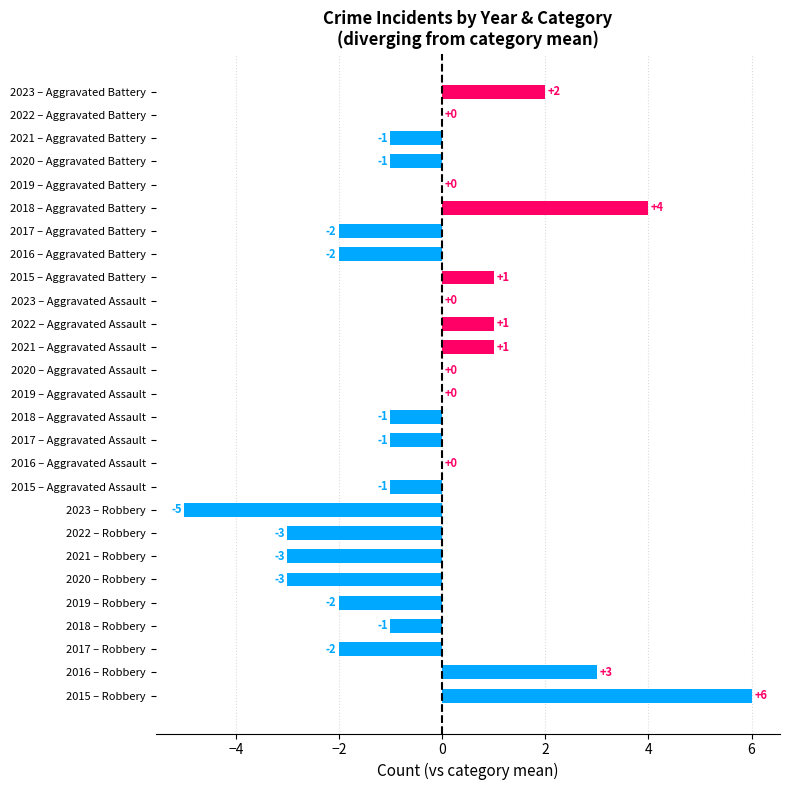

Reading bottom to top, extract all data points from this chart.

2015 – Robbery=6	2016 – Robbery=3	2017 – Robbery=-2	2018 – Robbery=-1	2019 – Robbery=-2	2020 – Robbery=-3	2021 – Robbery=-3	2022 – Robbery=-3	2023 – Robbery=-5	2015 – Aggravated Assault=-1	2016 – Aggravated Assault=0	2017 – Aggravated Assault=-1	2018 – Aggravated Assault=-1	2019 – Aggravated Assault=0	2020 – Aggravated Assault=0	2021 – Aggravated Assault=1	2022 – Aggravated Assault=1	2023 – Aggravated Assault=0	2015 – Aggravated Battery=1	2016 – Aggravated Battery=-2	2017 – Aggravated Battery=-2	2018 – Aggravated Battery=4	2019 – Aggravated Battery=0	2020 – Aggravated Battery=-1	2021 – Aggravated Battery=-1	2022 – Aggravated Battery=0	2023 – Aggravated Battery=2